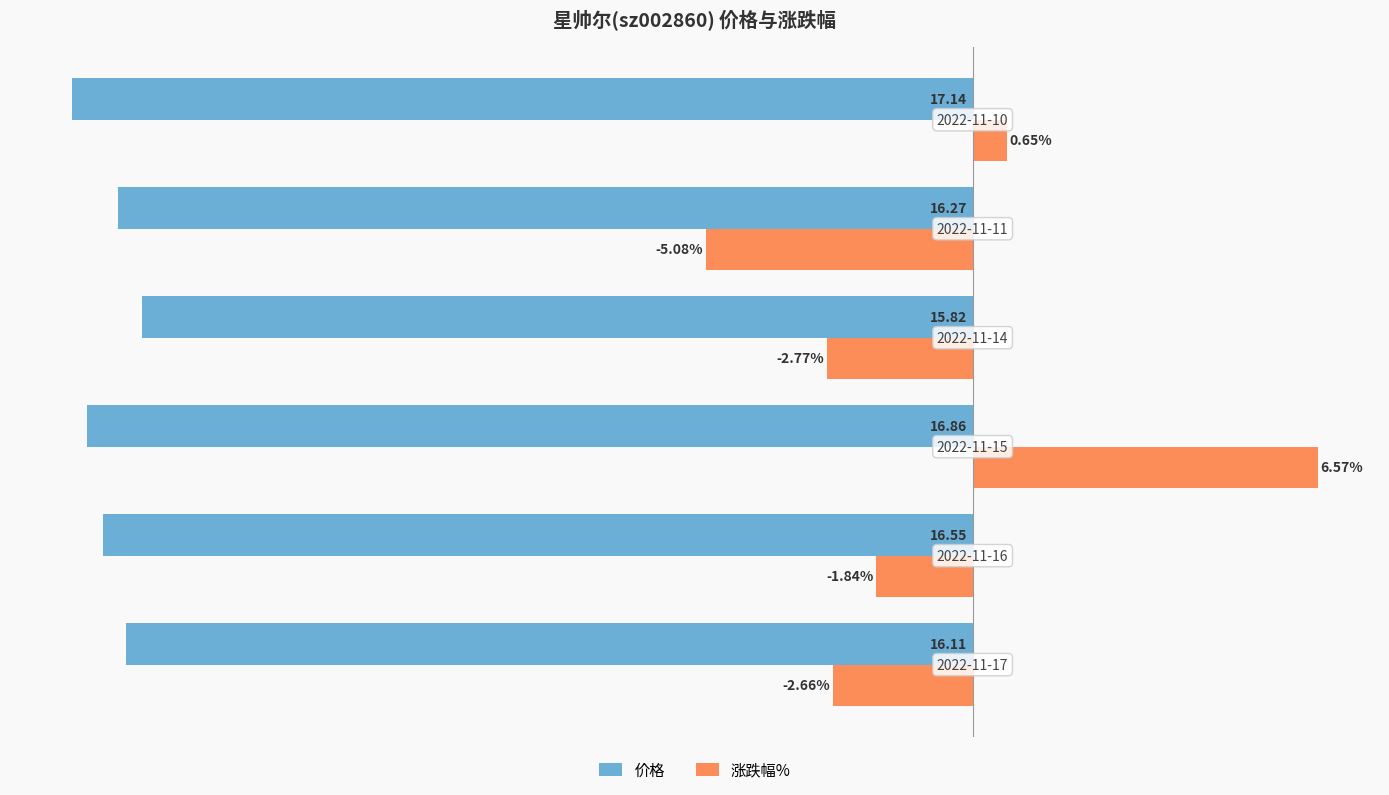

Which series has the largest total across all categories?

涨跌幅%